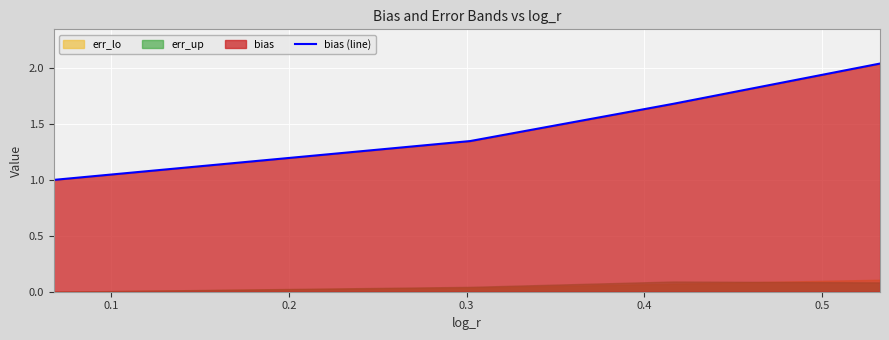

What is the difference between the second highest and minimum values?

0.7